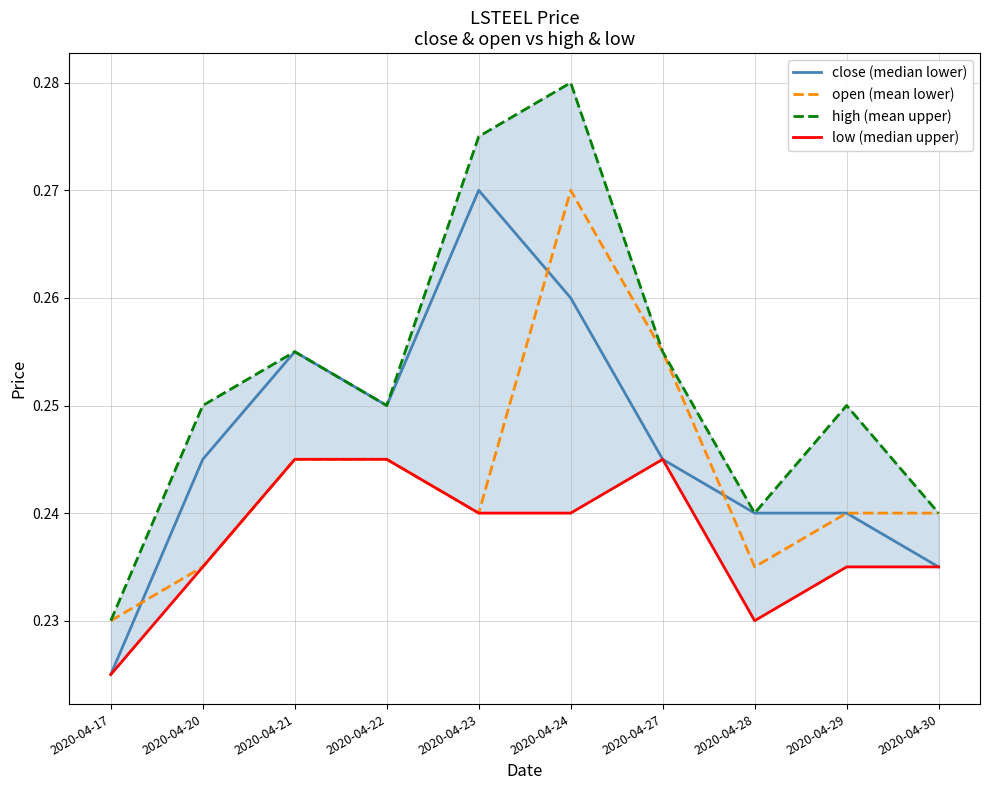

Is it true that low (median upper) equals 0.2 at 2020-04-30?

True